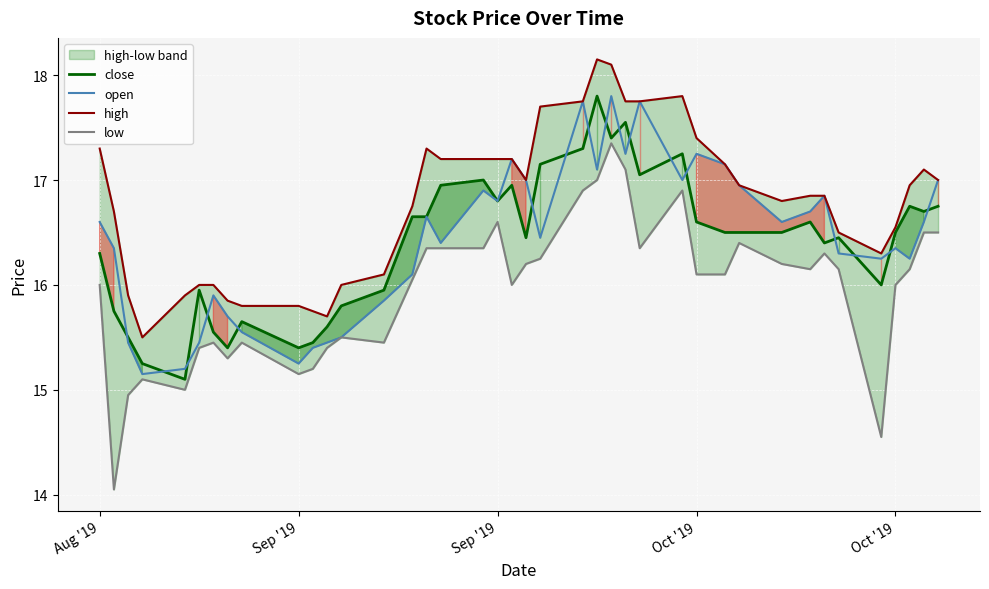

Rank the series by their maximum value, from highest to lowest.

high, close, open, low